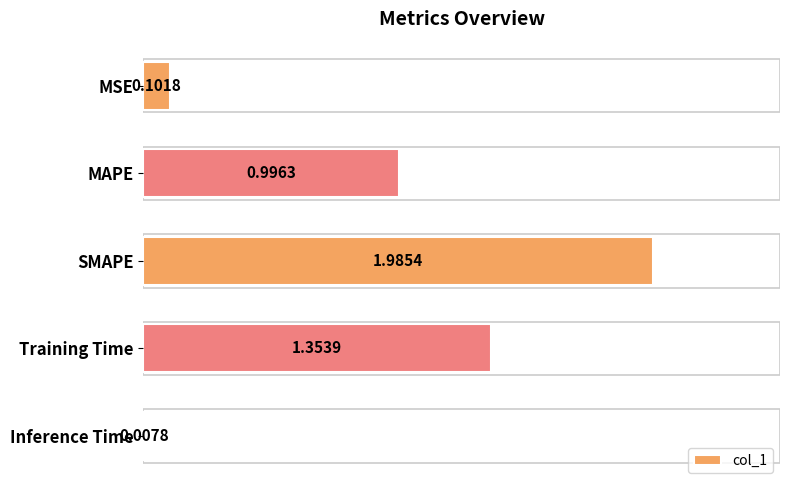

What is the difference between the values at MSE and MAPE?

0.9